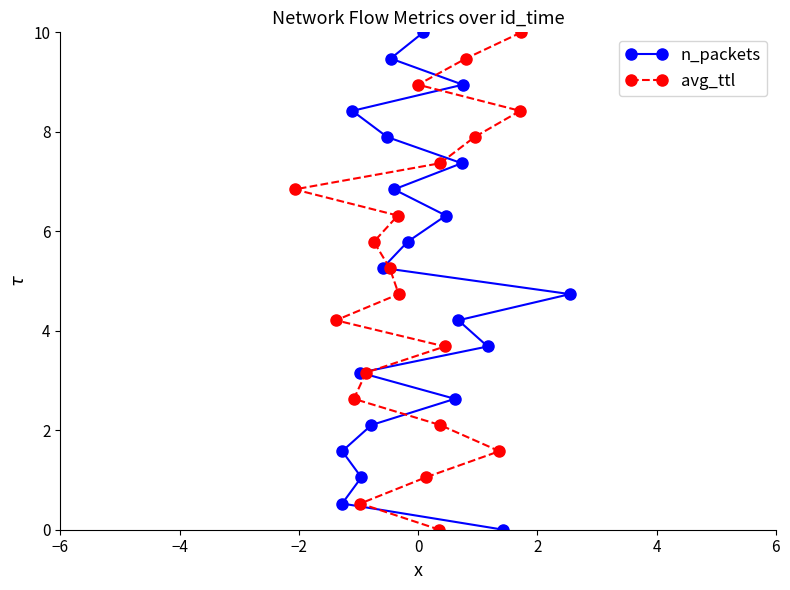

What is the highest value of the avg_ttl series?

10.0